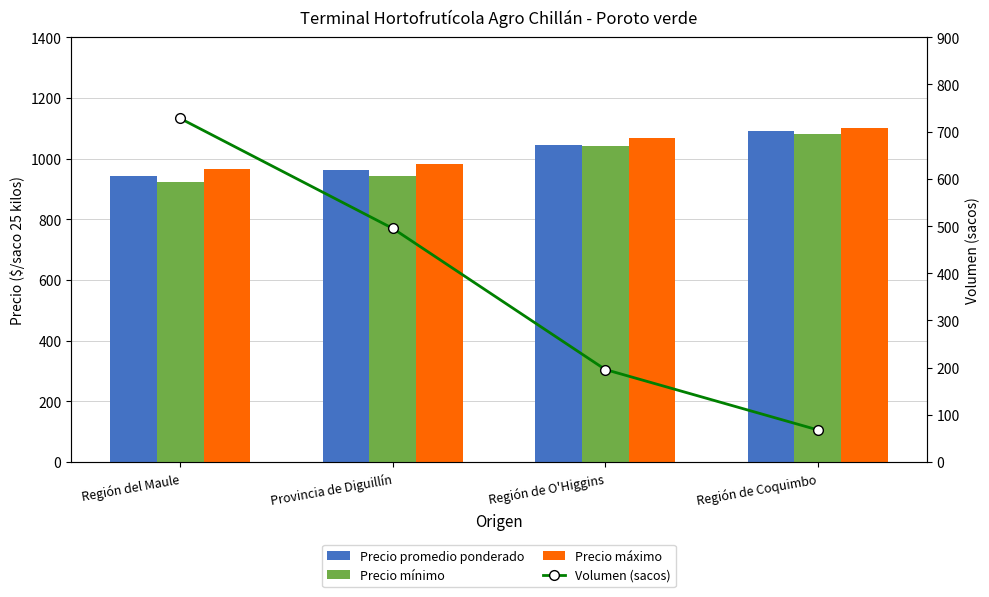

What is the average value of the Precio promedio ponderado series?

1010